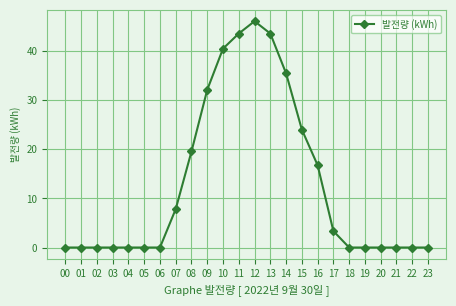

What is the average value?

13.0